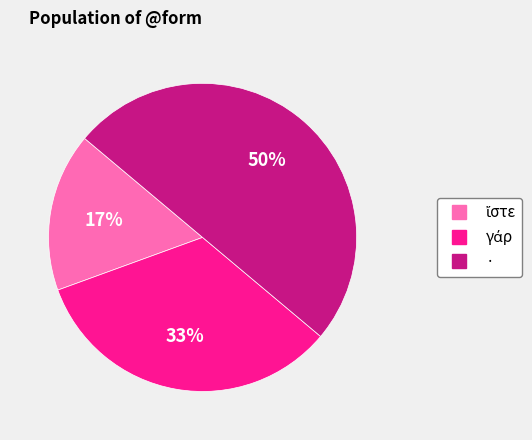

What percentage is the · slice, to the nearest percent?

50%